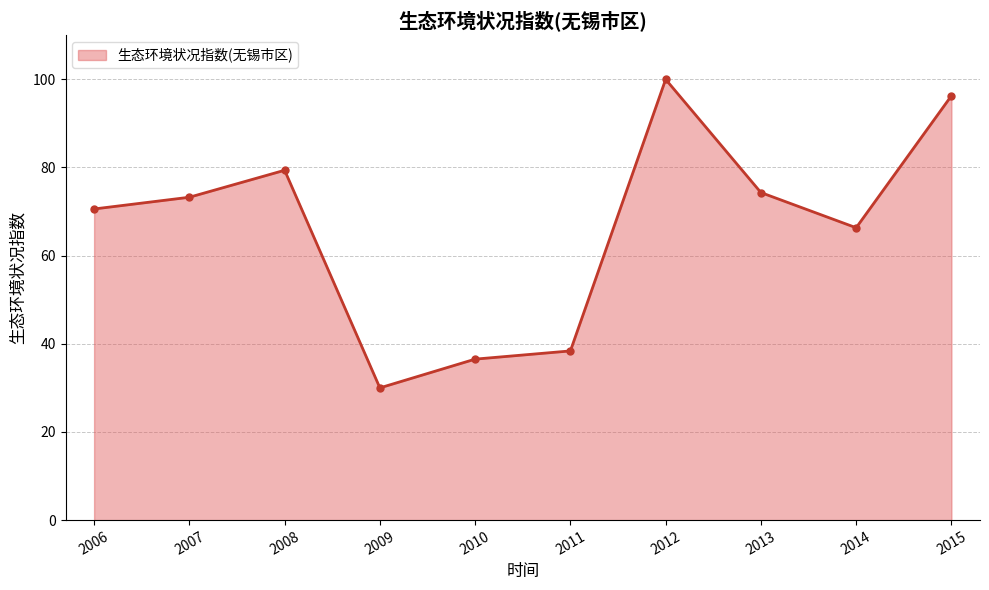

Reading left to right, list all the values displayed in this chart.

2006=70.6	2007=73.3	2008=79.4	2009=30.0	2010=36.5	2011=38.4	2012=100.0	2013=74.3	2014=66.3	2015=96.3